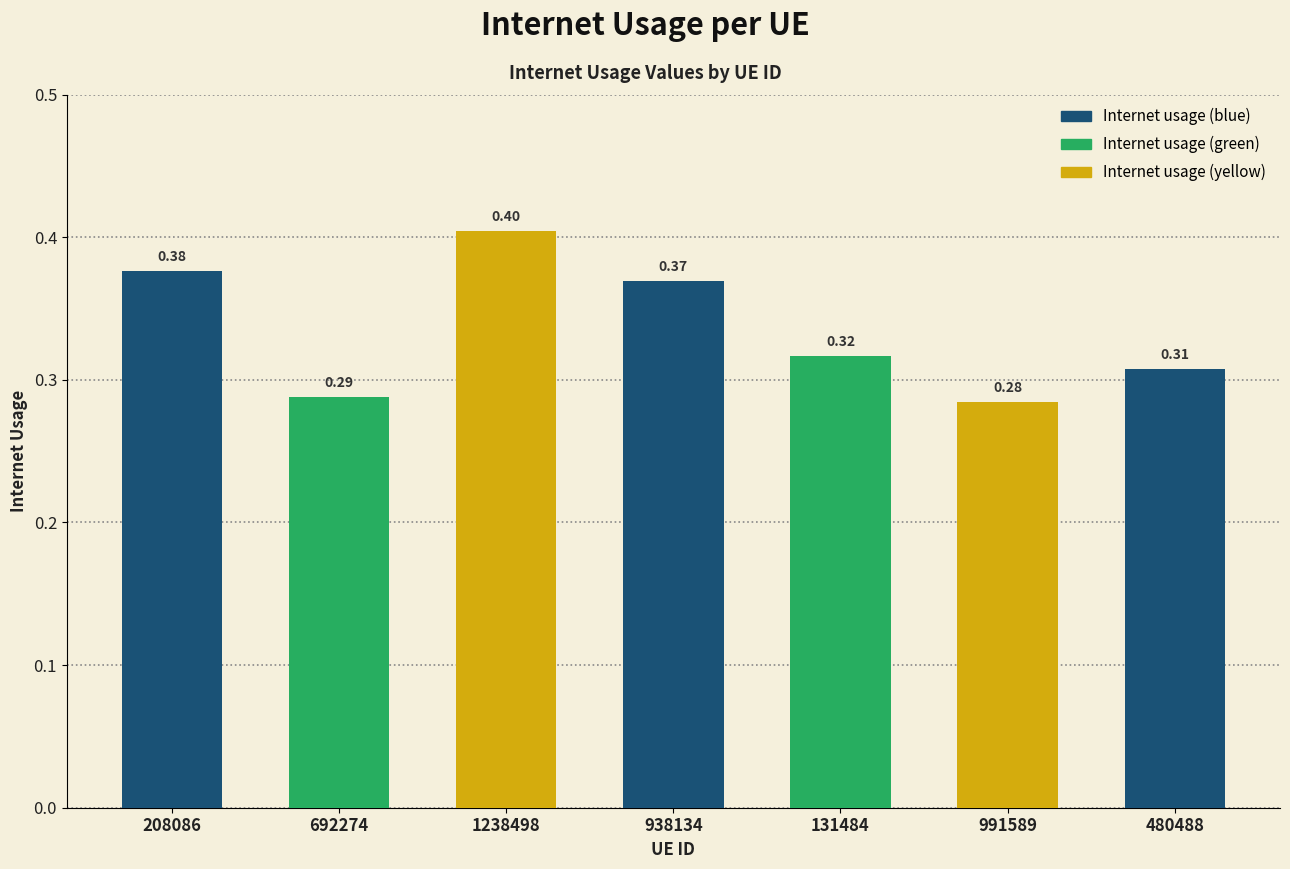

What is the label of the 4th bar from the right?

938134